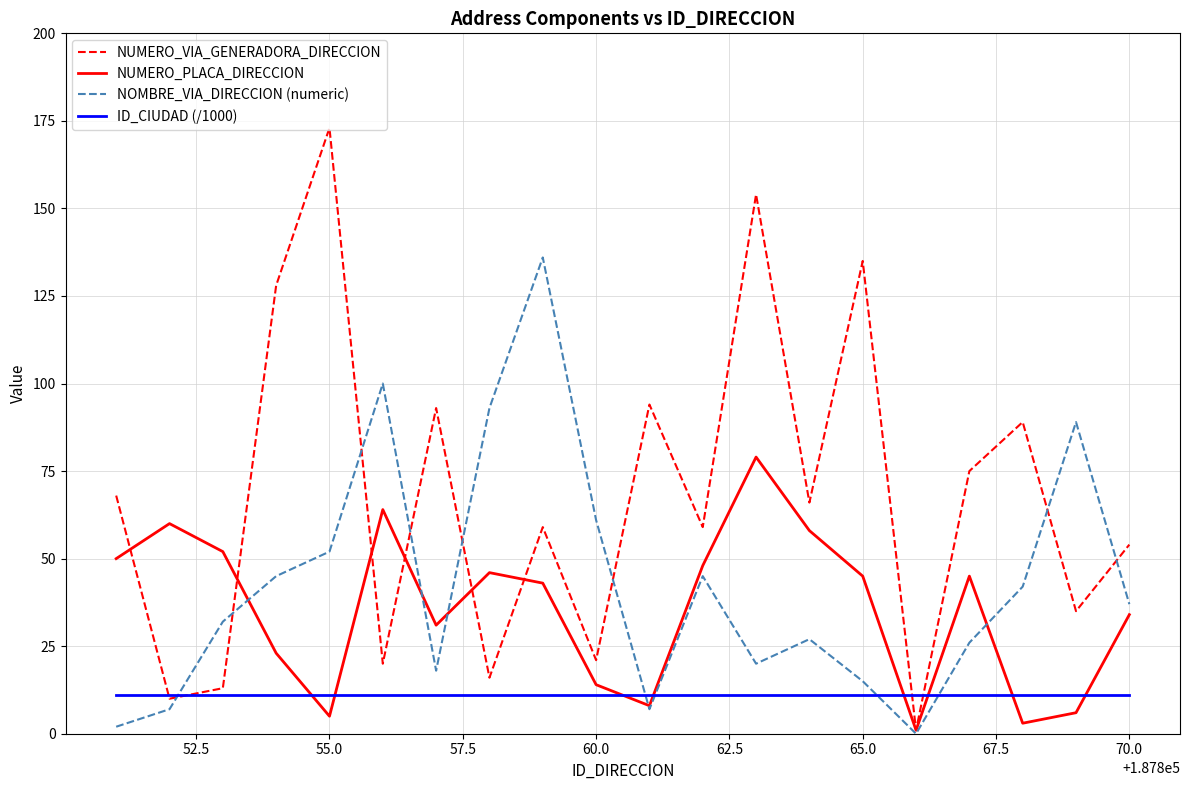

Which series has the largest total across all categories?

NUMERO_VIA_GENERADORA_DIRECCION